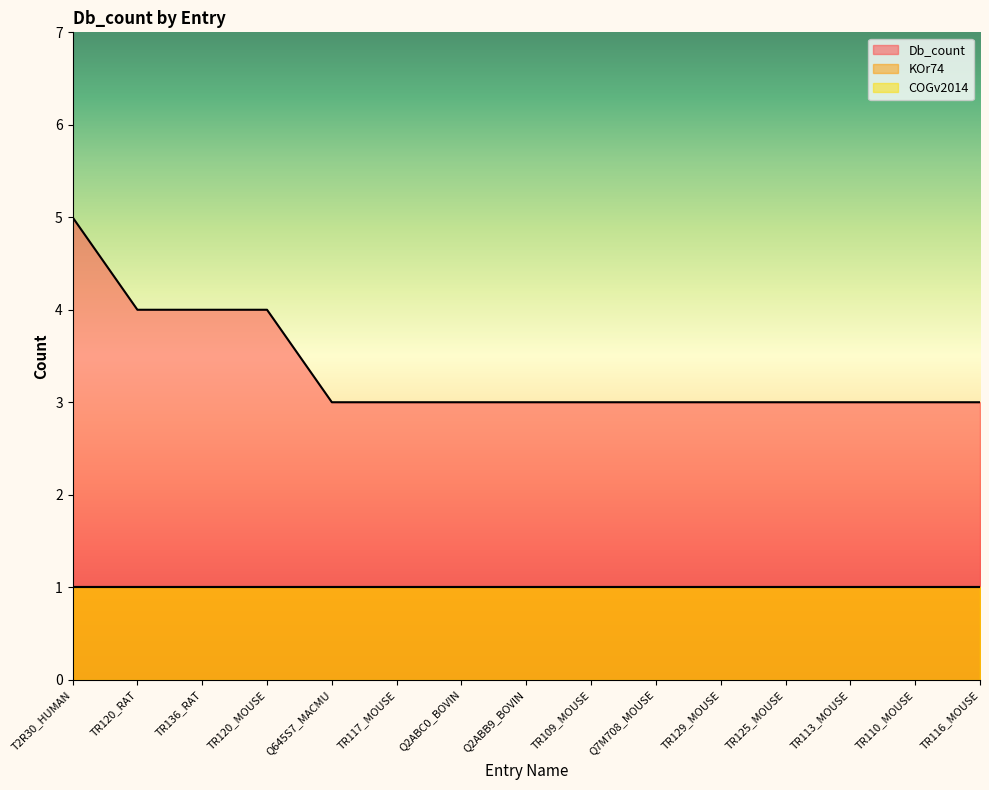

True or false: KOr74 has a value of 2 at Q645S7_MACMU.

False